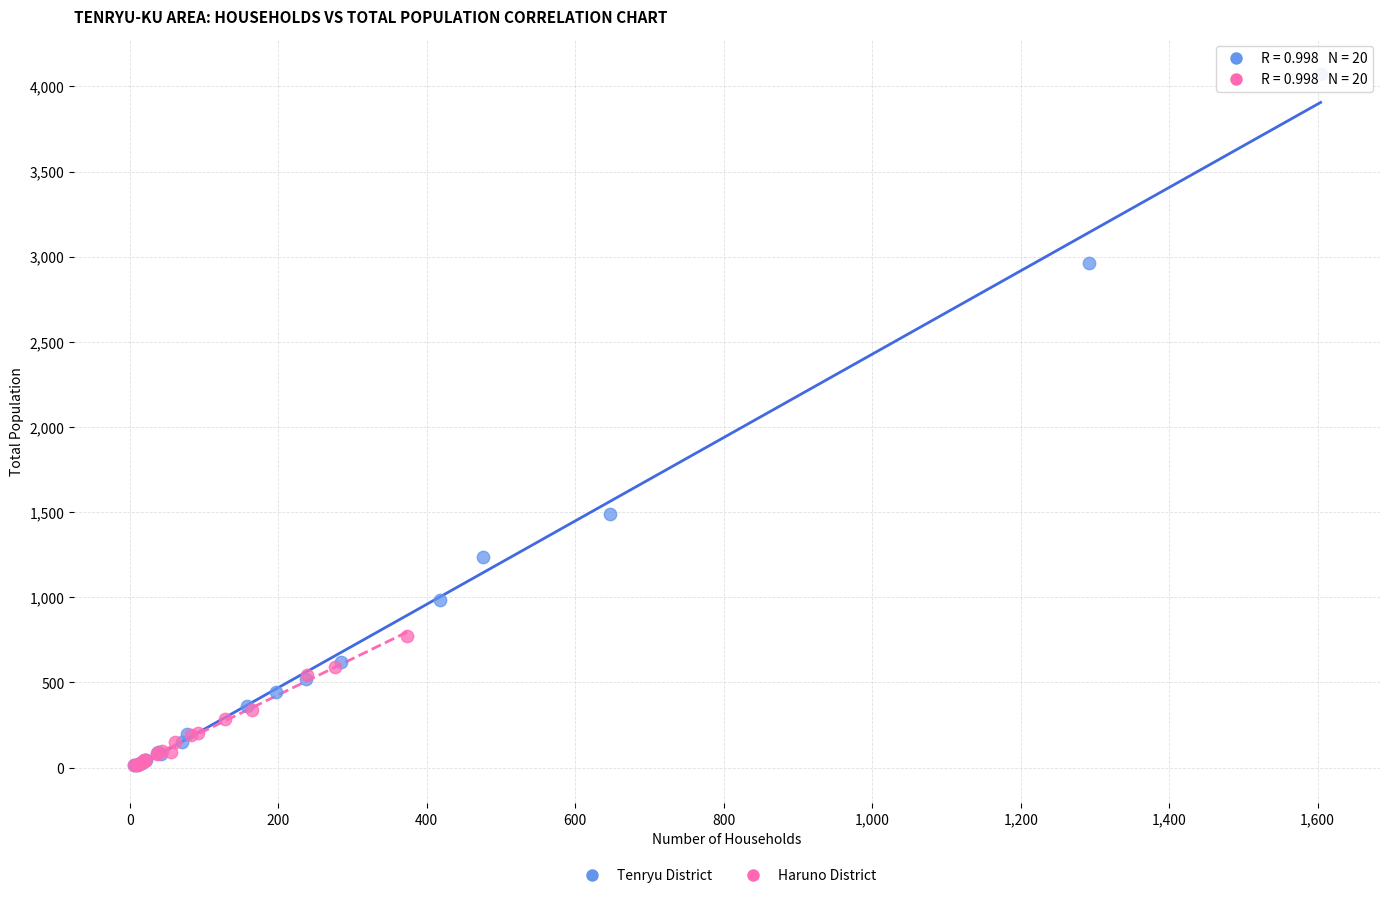

Which series contains the highest Y value?

Tenryu District